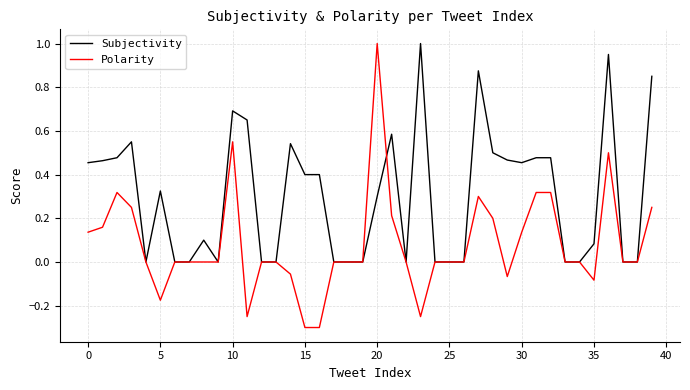

After their last crossing, which series has the higher values: Subjectivity or Polarity?

Subjectivity